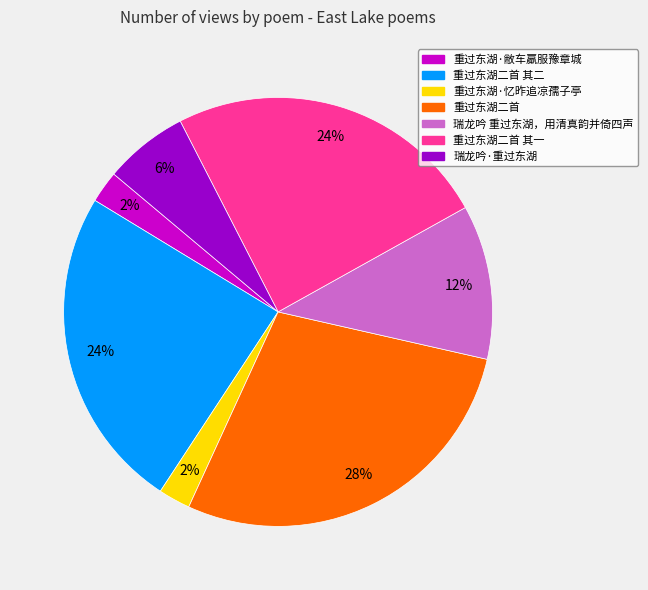

Which category has the biggest portion of the pie?

重过东湖二首